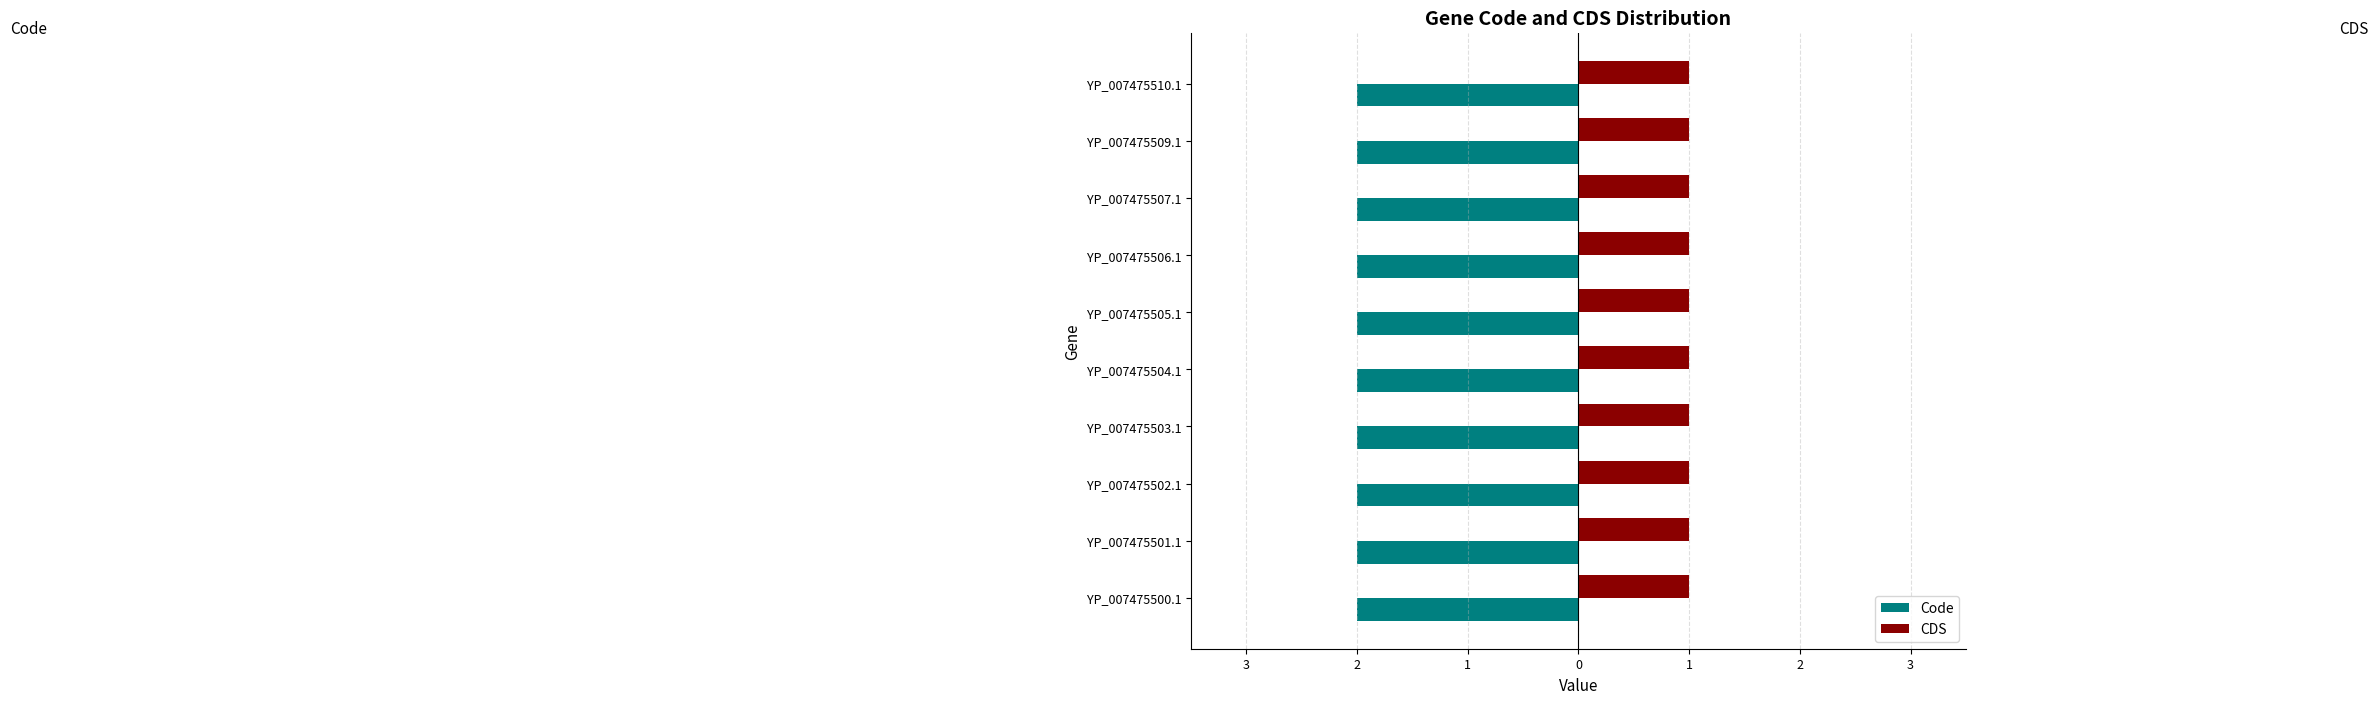

Reading left to right, what are all the values shown in this chart?

Code: 2	2	2	2	2	2	2	2	2	2
CDS: 1	1	1	1	1	1	1	1	1	1